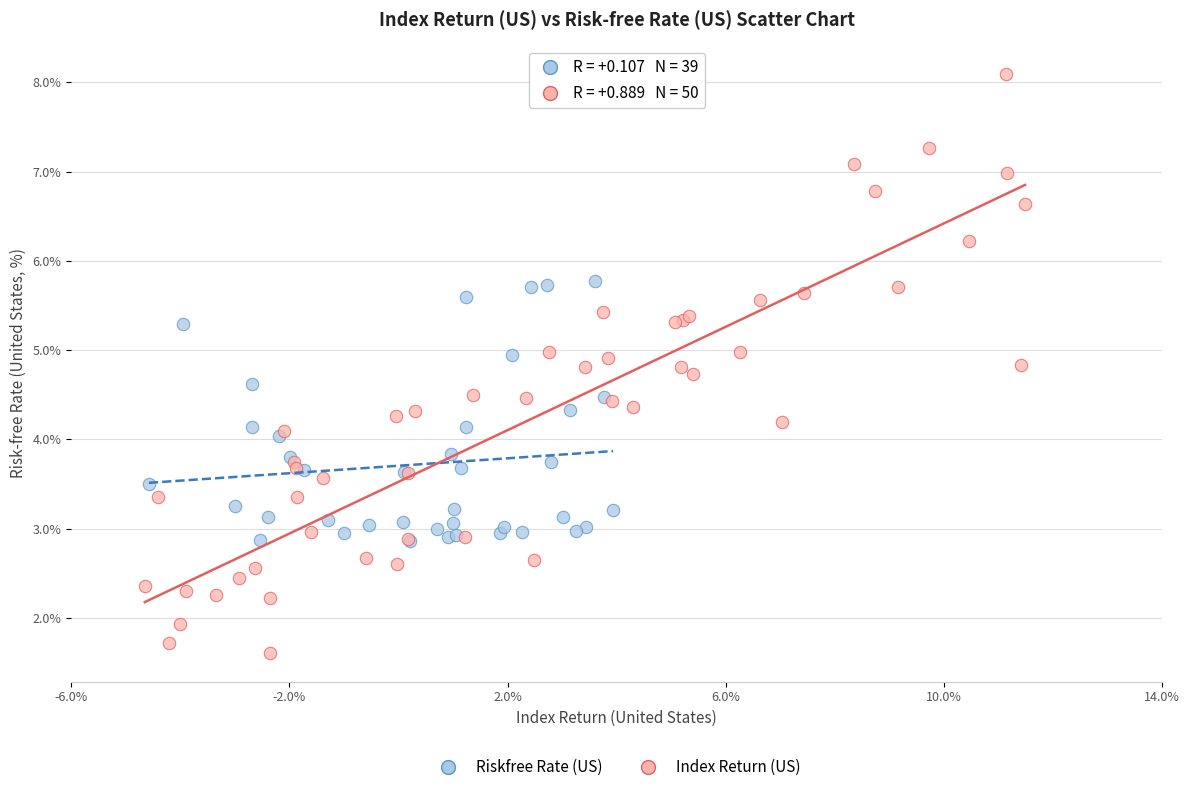

Which series reaches the minimum Y coordinate?

Index Return (US)